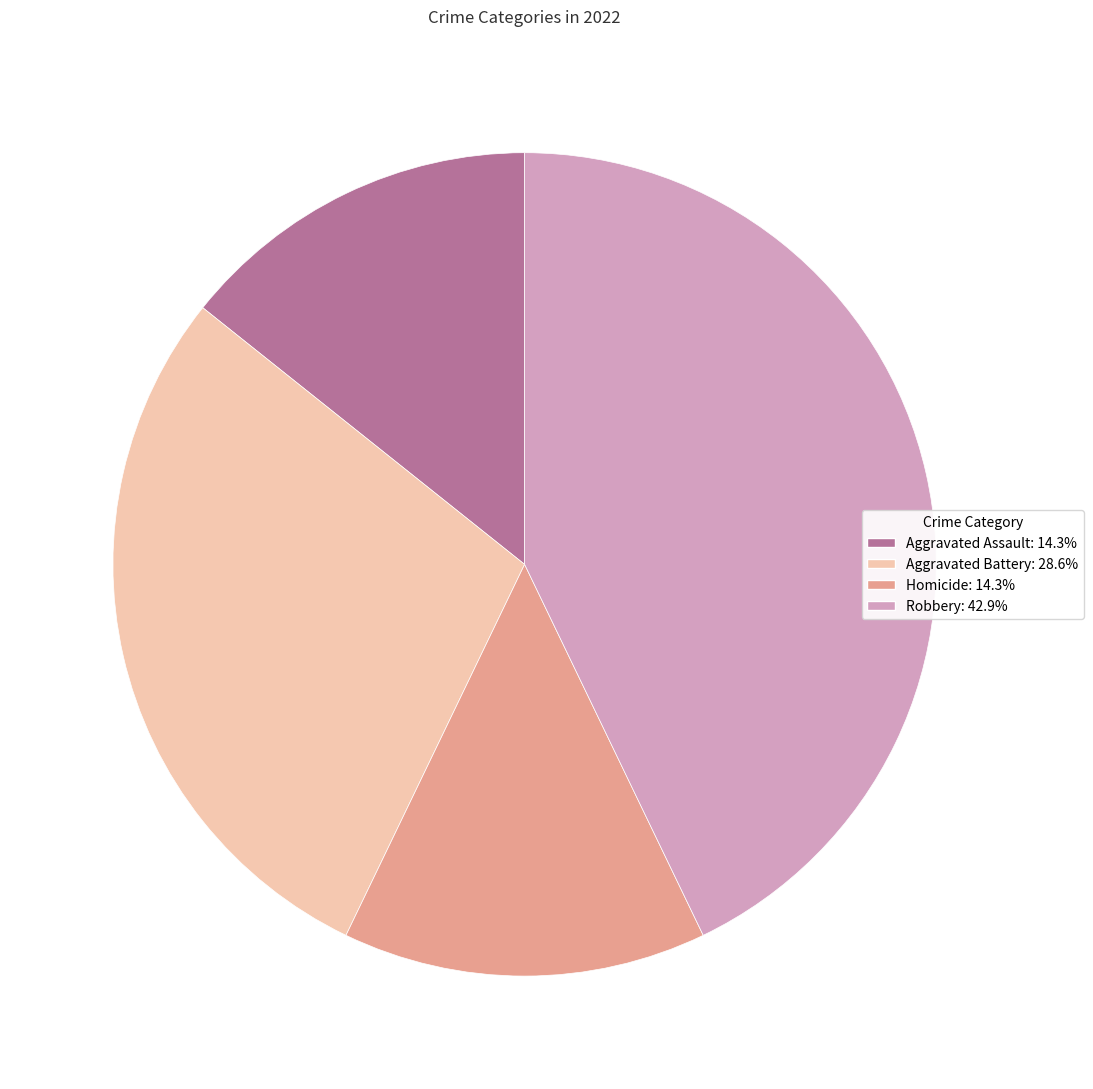

Approximately how many times larger is the value at Homicide compared to Aggravated Assault?

1.0